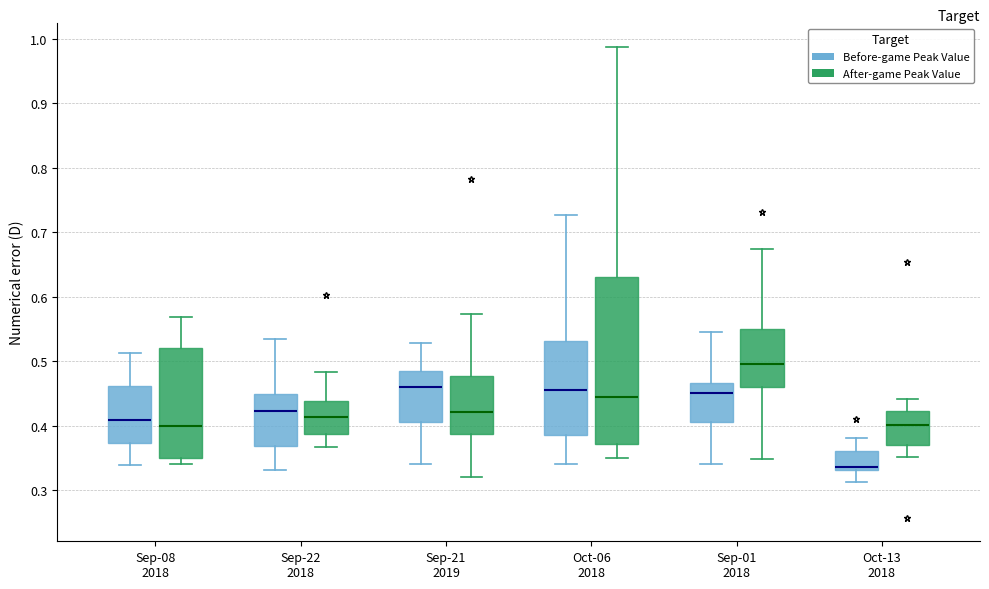

Reading left to right, transcribe this box plot: for each box, give where its median line is, the range the box spans, and where its two whiskers end, as read against the y-axis. The values are not printed on the chart, so give them approximately, as read against the axis.

Sep-08 2018 (Before-game Peak Value): median 0.41, box 0.37 to 0.46, whiskers 0.34 to 0.51
Sep-08 2018 (After-game Peak Value): median 0.40, box 0.35 to 0.52, whiskers 0.34 to 0.57
Sep-22 2018 (Before-game Peak Value): median 0.42, box 0.37 to 0.45, whiskers 0.33 to 0.53
Sep-22 2018 (After-game Peak Value): median 0.41, box 0.39 to 0.44, whiskers 0.37 to 0.48
Sep-21 2019 (Before-game Peak Value): median 0.46, box 0.41 to 0.49, whiskers 0.34 to 0.53
Sep-21 2019 (After-game Peak Value): median 0.42, box 0.39 to 0.48, whiskers 0.32 to 0.57
Oct-06 2018 (Before-game Peak Value): median 0.46, box 0.38 to 0.53, whiskers 0.34 to 0.73
Oct-06 2018 (After-game Peak Value): median 0.44, box 0.37 to 0.63, whiskers 0.35 to 0.99
Sep-01 2018 (Before-game Peak Value): median 0.45, box 0.41 to 0.47, whiskers 0.34 to 0.55
Sep-01 2018 (After-game Peak Value): median 0.50, box 0.46 to 0.55, whiskers 0.35 to 0.67
Oct-13 2018 (Before-game Peak Value): median 0.34, box 0.33 to 0.36, whiskers 0.31 to 0.38
Oct-13 2018 (After-game Peak Value): median 0.40, box 0.37 to 0.42, whiskers 0.35 to 0.44